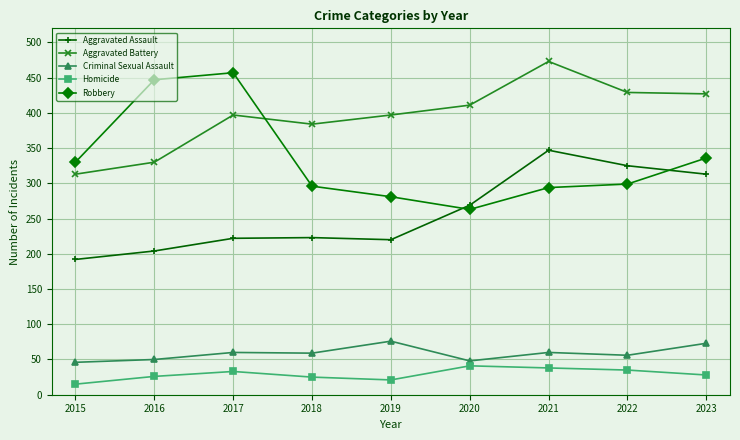

What are all the series names shown in the legend?

Aggravated Assault, Aggravated Battery, Criminal Sexual Assault, Homicide, Robbery